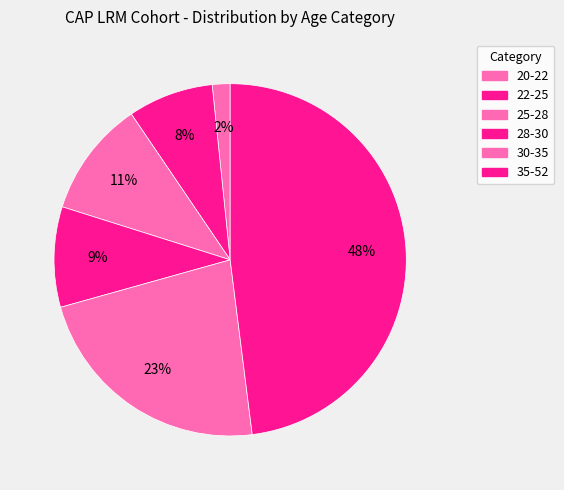

Rank the categories by value from highest to lowest.

35-52, 30-35, 25-28, 28-30, 22-25, 20-22